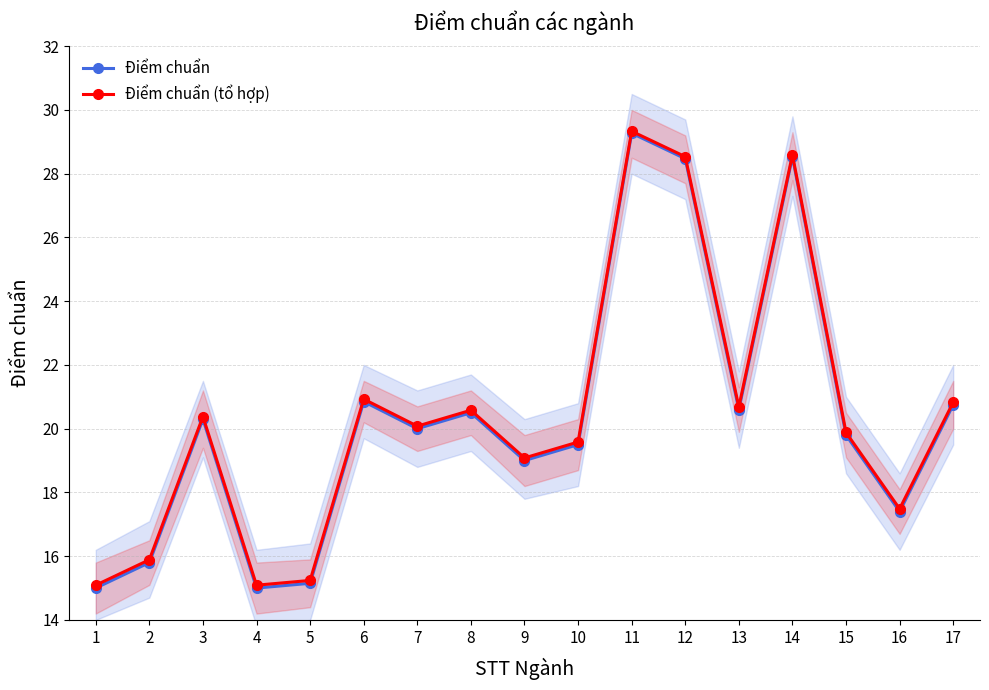

True or false: Điểm chuẩn (tổ hợp) and Điểm chuẩn intersect in this chart.

False